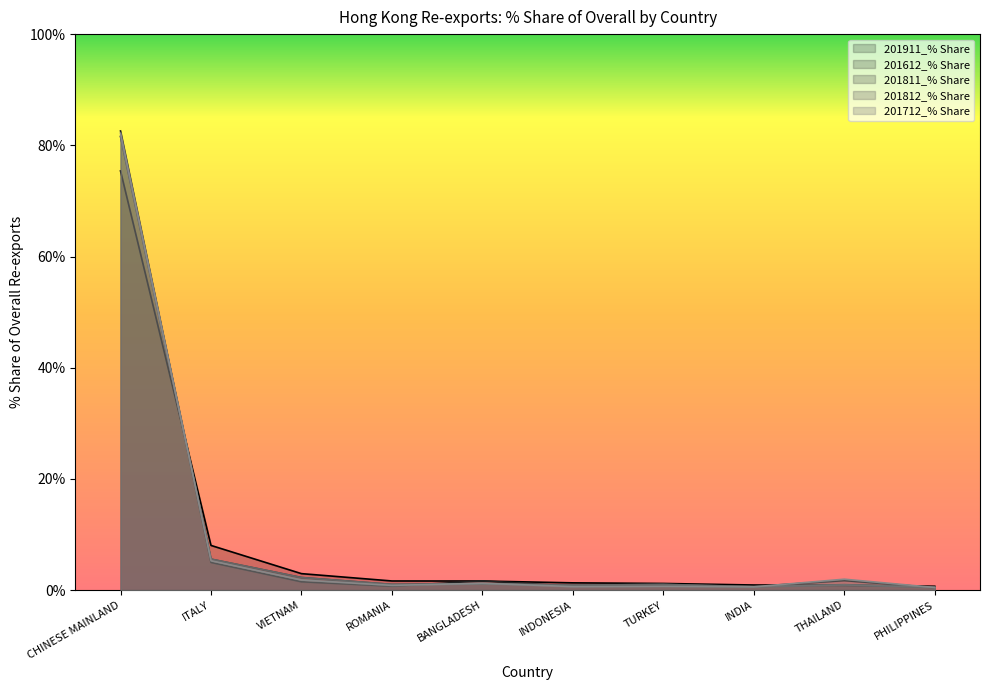

The 201911_% Share series shows 8.0 at ITALY. True or false?

True